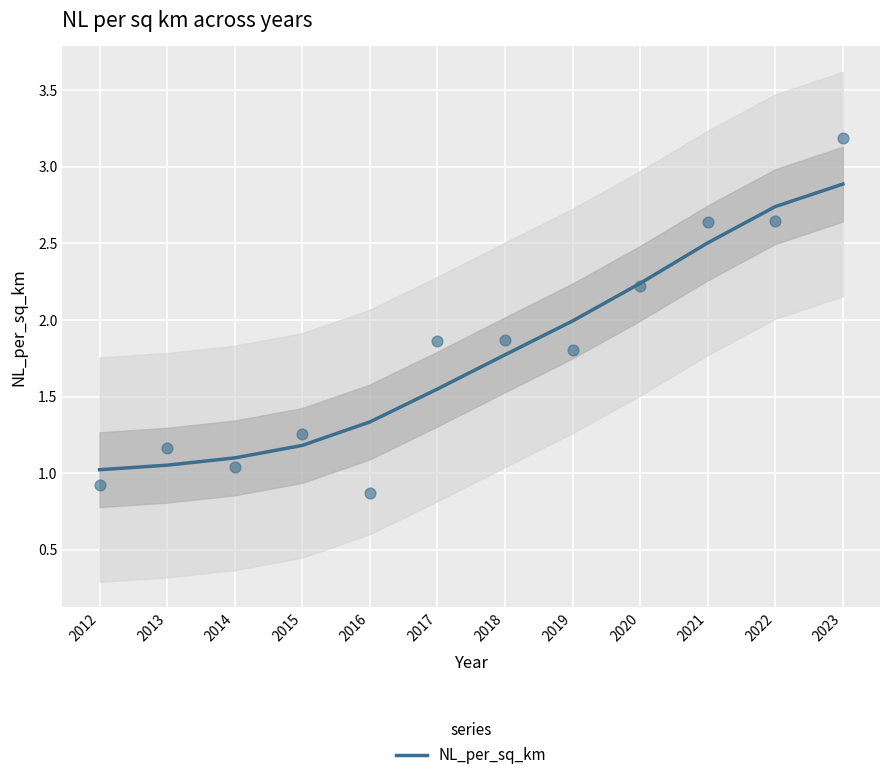

Between 2019 and 2014, which is larger?

2019